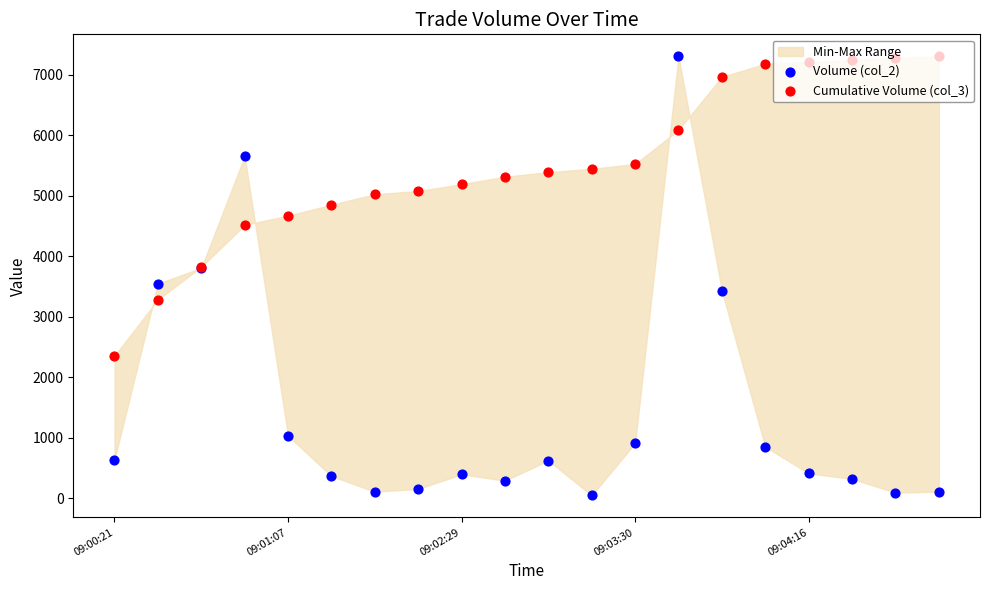

Is the value of Cumulative Volume (col_3) at 09:01:07 greater than the value of Volume (col_2) at 17?

Yes